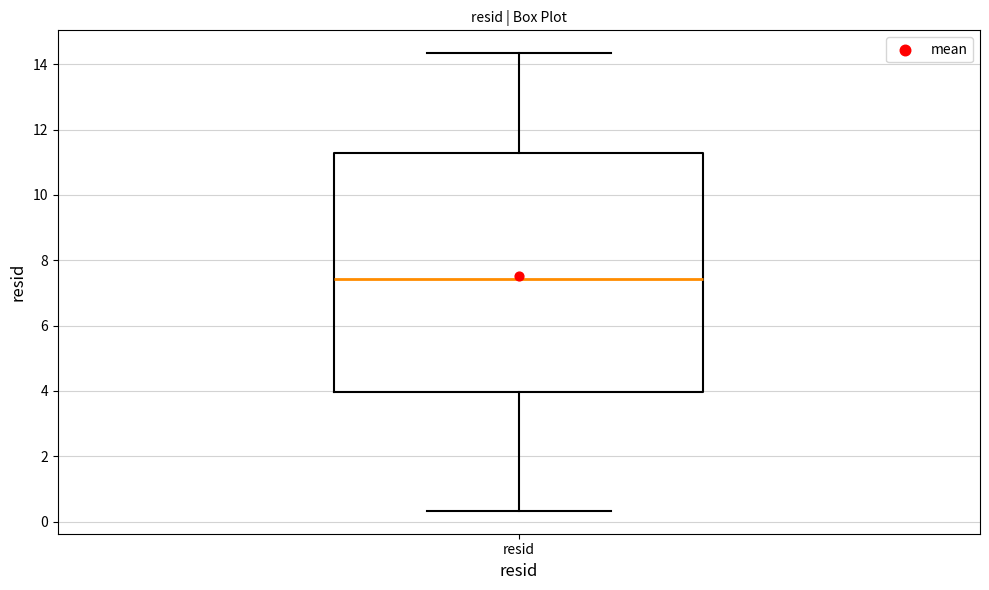

Transcribe this box plot: give where the median line is, the range the box spans, and where the two whiskers end, as read against the y-axis. The values are not printed on the chart, so give them approximately, as read against the axis.

median 7.4, box 4.0 to 11.2, whiskers 0.4 to 14.4